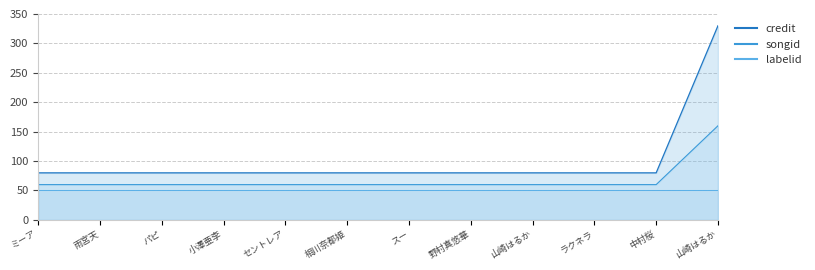

What is the difference between the maximum and minimum values in the credit series?

250.0